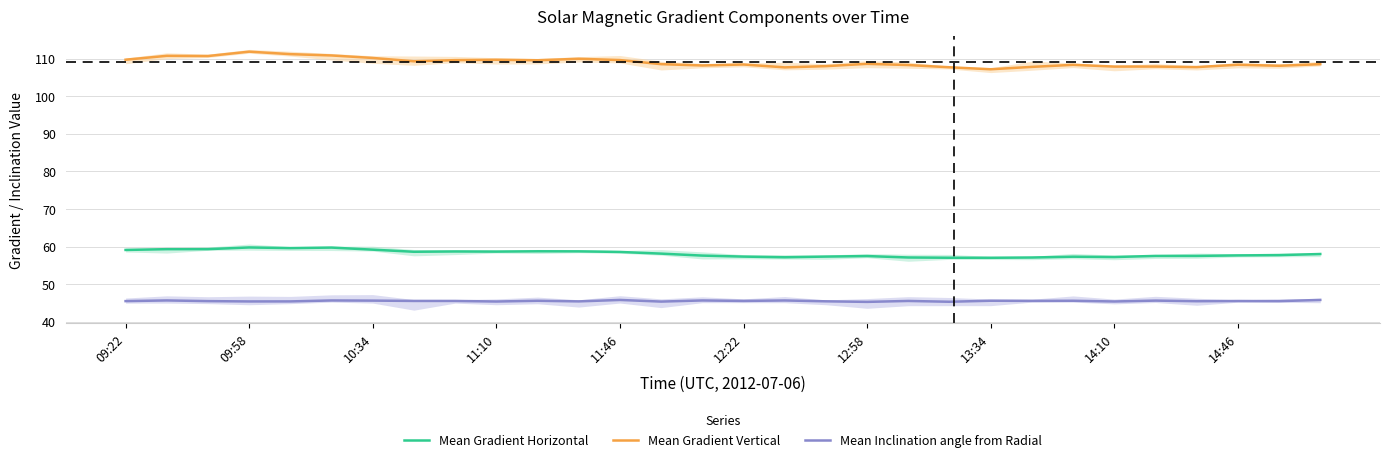

True or false: Mean Gradient Vertical and Mean Inclination angle from Radial intersect in this chart.

False